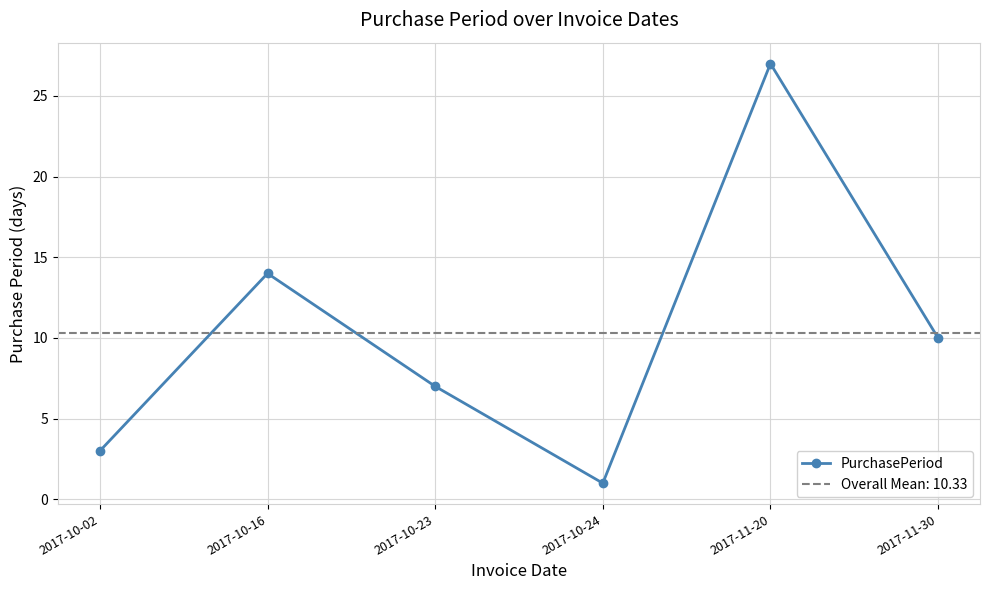

What is the label of the 5th point from the left?

2017-11-20